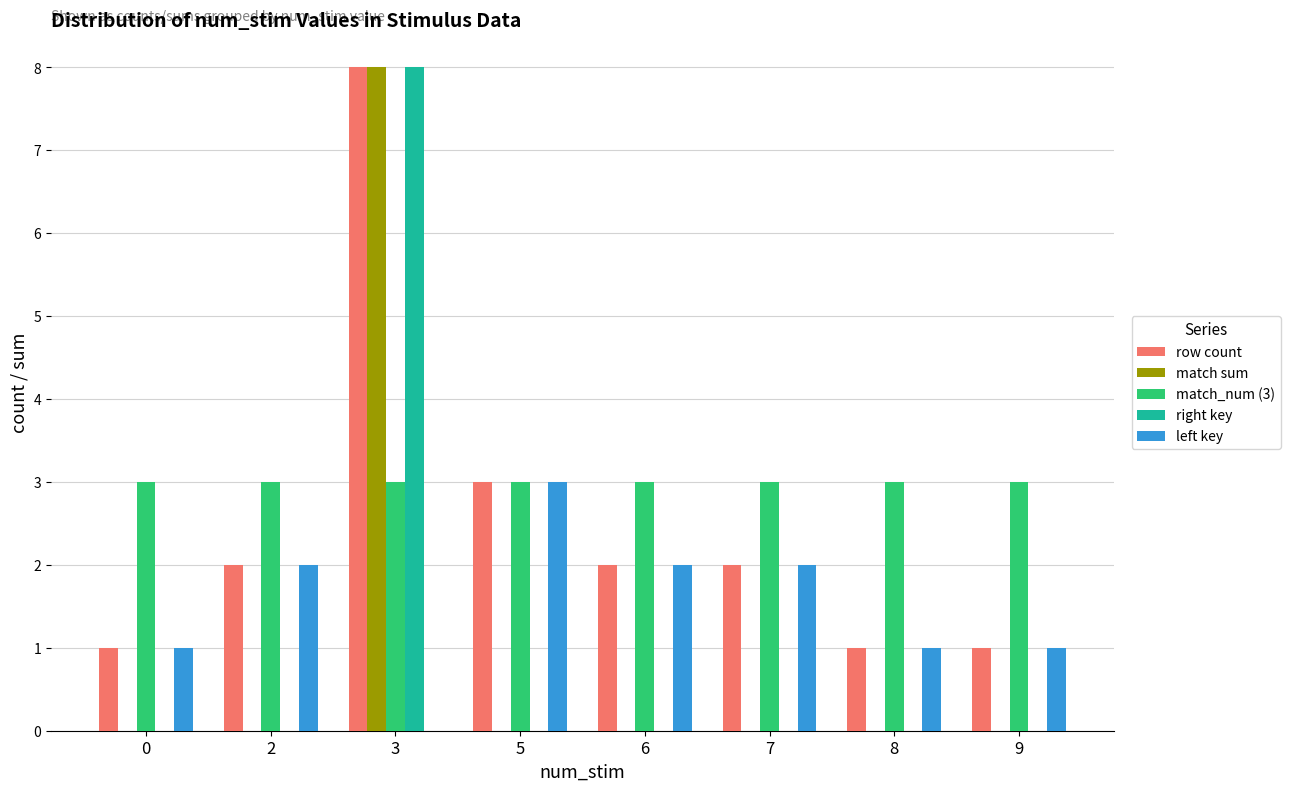

Which series has the largest total across all categories?

match_num (3)